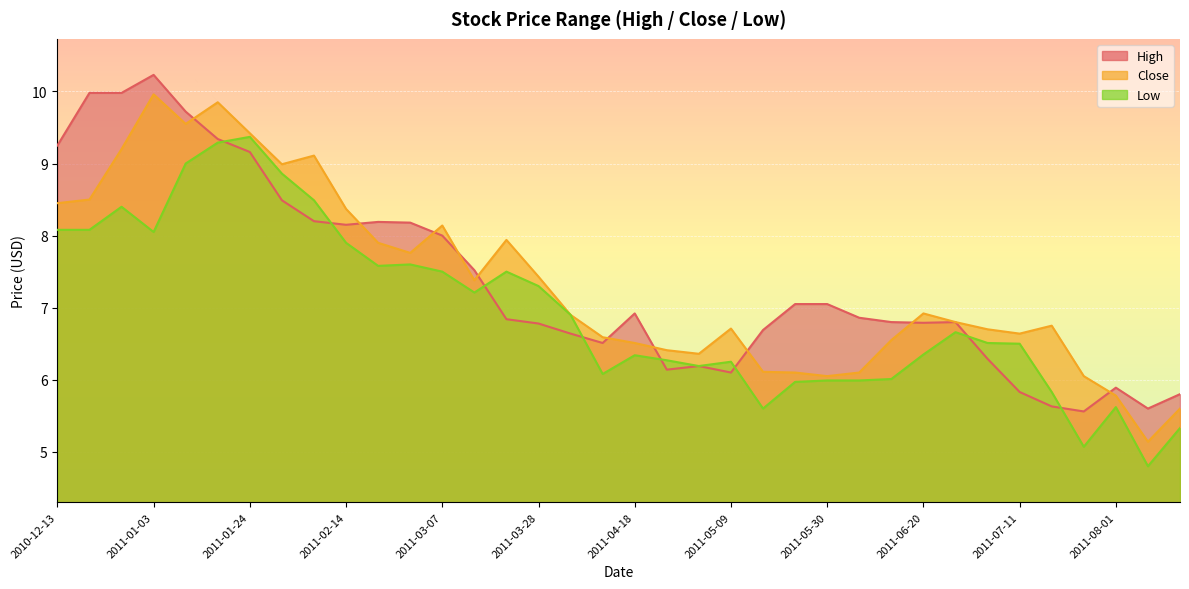

Which series has the largest total across all categories?

High